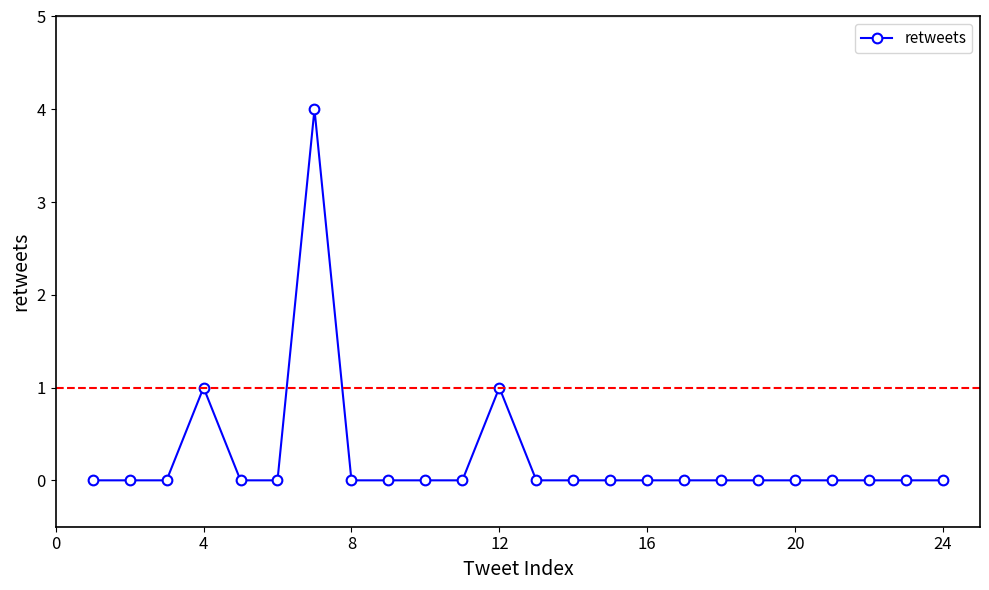

True or false: there are more than 1 points higher than both neighbors.

True